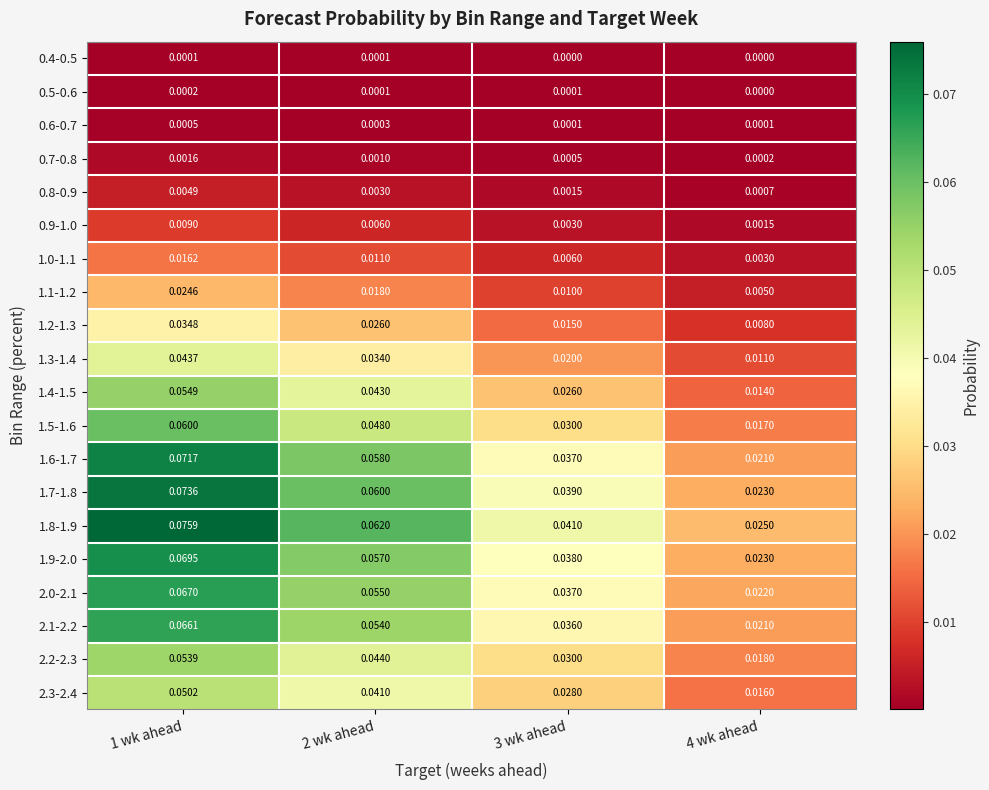

Reading right to left, list all the values displayed in this chart.

0.4-0.5: 4 wk ahead=0.0	3 wk ahead=0.0	2 wk ahead=0.0	1 wk ahead=0.0
0.5-0.6: 4 wk ahead=0.0	3 wk ahead=0.0	2 wk ahead=0.0	1 wk ahead=0.0
0.6-0.7: 4 wk ahead=0.0	3 wk ahead=0.0	2 wk ahead=0.0	1 wk ahead=0.0
0.7-0.8: 4 wk ahead=0.0	3 wk ahead=0.0	2 wk ahead=0.0	1 wk ahead=0.0
0.8-0.9: 4 wk ahead=0.0	3 wk ahead=0.0	2 wk ahead=0.0	1 wk ahead=0.0
0.9-1.0: 4 wk ahead=0.0	3 wk ahead=0.0	2 wk ahead=0.0	1 wk ahead=0.0
1.0-1.1: 4 wk ahead=0.0	3 wk ahead=0.0	2 wk ahead=0.0	1 wk ahead=0.0
1.1-1.2: 4 wk ahead=0.0	3 wk ahead=0.0	2 wk ahead=0.0	1 wk ahead=0.0
1.2-1.3: 4 wk ahead=0.0	3 wk ahead=0.0	2 wk ahead=0.0	1 wk ahead=0.0
1.3-1.4: 4 wk ahead=0.0	3 wk ahead=0.0	2 wk ahead=0.0	1 wk ahead=0.0
1.4-1.5: 4 wk ahead=0.0	3 wk ahead=0.0	2 wk ahead=0.0	1 wk ahead=0.1
1.5-1.6: 4 wk ahead=0.0	3 wk ahead=0.0	2 wk ahead=0.0	1 wk ahead=0.1
1.6-1.7: 4 wk ahead=0.0	3 wk ahead=0.0	2 wk ahead=0.1	1 wk ahead=0.1
1.7-1.8: 4 wk ahead=0.0	3 wk ahead=0.0	2 wk ahead=0.1	1 wk ahead=0.1
1.8-1.9: 4 wk ahead=0.0	3 wk ahead=0.0	2 wk ahead=0.1	1 wk ahead=0.1
1.9-2.0: 4 wk ahead=0.0	3 wk ahead=0.0	2 wk ahead=0.1	1 wk ahead=0.1
2.0-2.1: 4 wk ahead=0.0	3 wk ahead=0.0	2 wk ahead=0.1	1 wk ahead=0.1
2.1-2.2: 4 wk ahead=0.0	3 wk ahead=0.0	2 wk ahead=0.1	1 wk ahead=0.1
2.2-2.3: 4 wk ahead=0.0	3 wk ahead=0.0	2 wk ahead=0.0	1 wk ahead=0.1
2.3-2.4: 4 wk ahead=0.0	3 wk ahead=0.0	2 wk ahead=0.0	1 wk ahead=0.1